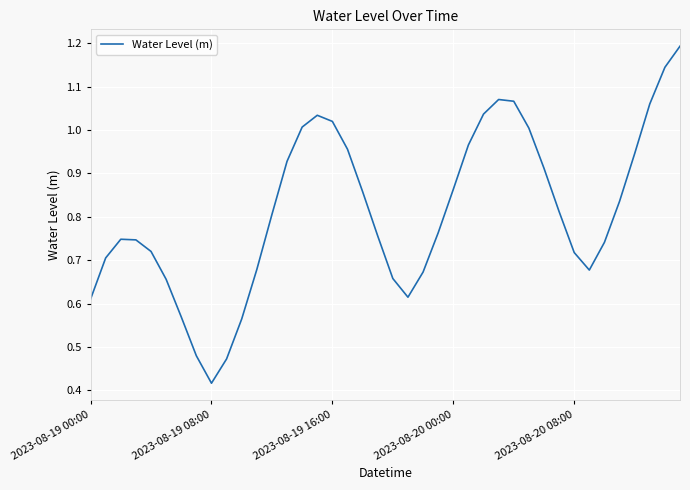

What is the maximum value shown in the chart?

1.2